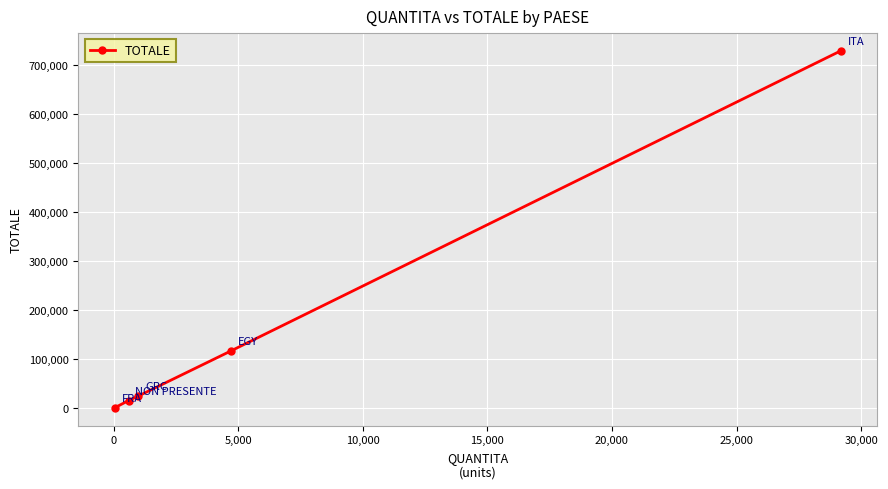

True or false: the data has more than 2 interior local peaks.

False